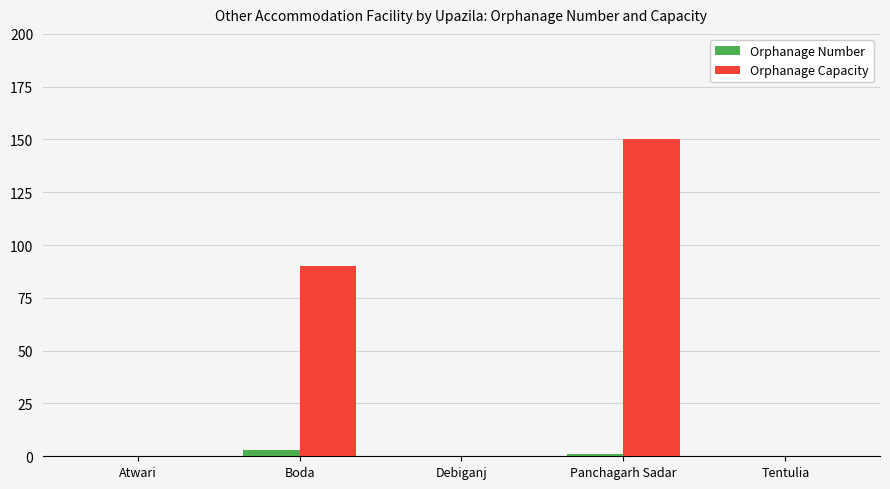

How many distinct data groups are displayed?

2